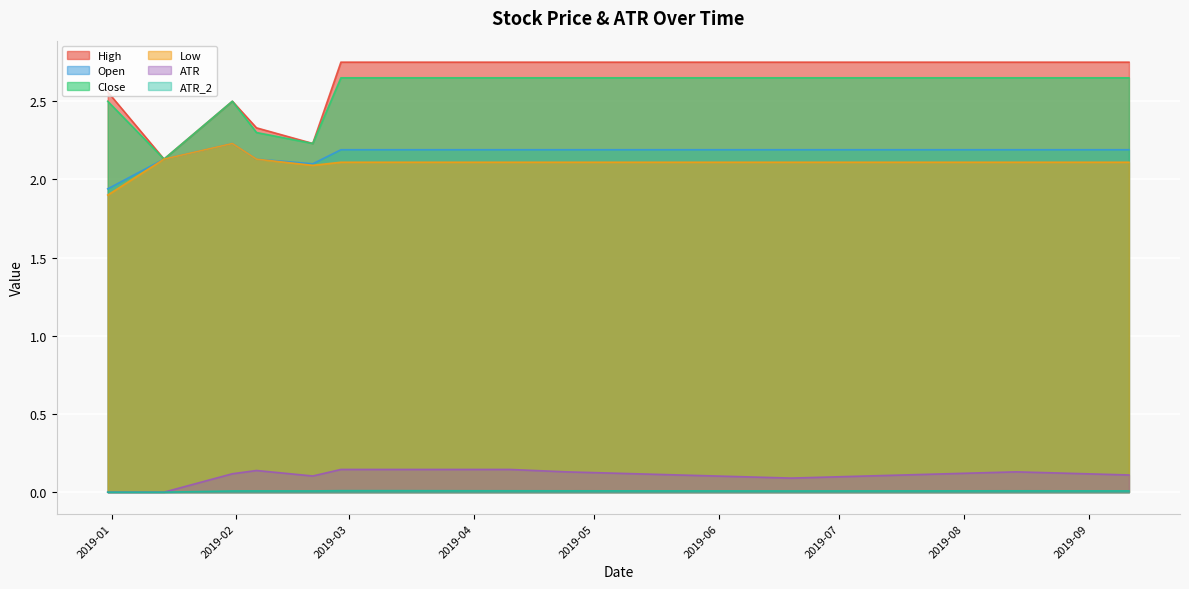

True or false: High has a value of 2.8 at 2019-03-28.

True